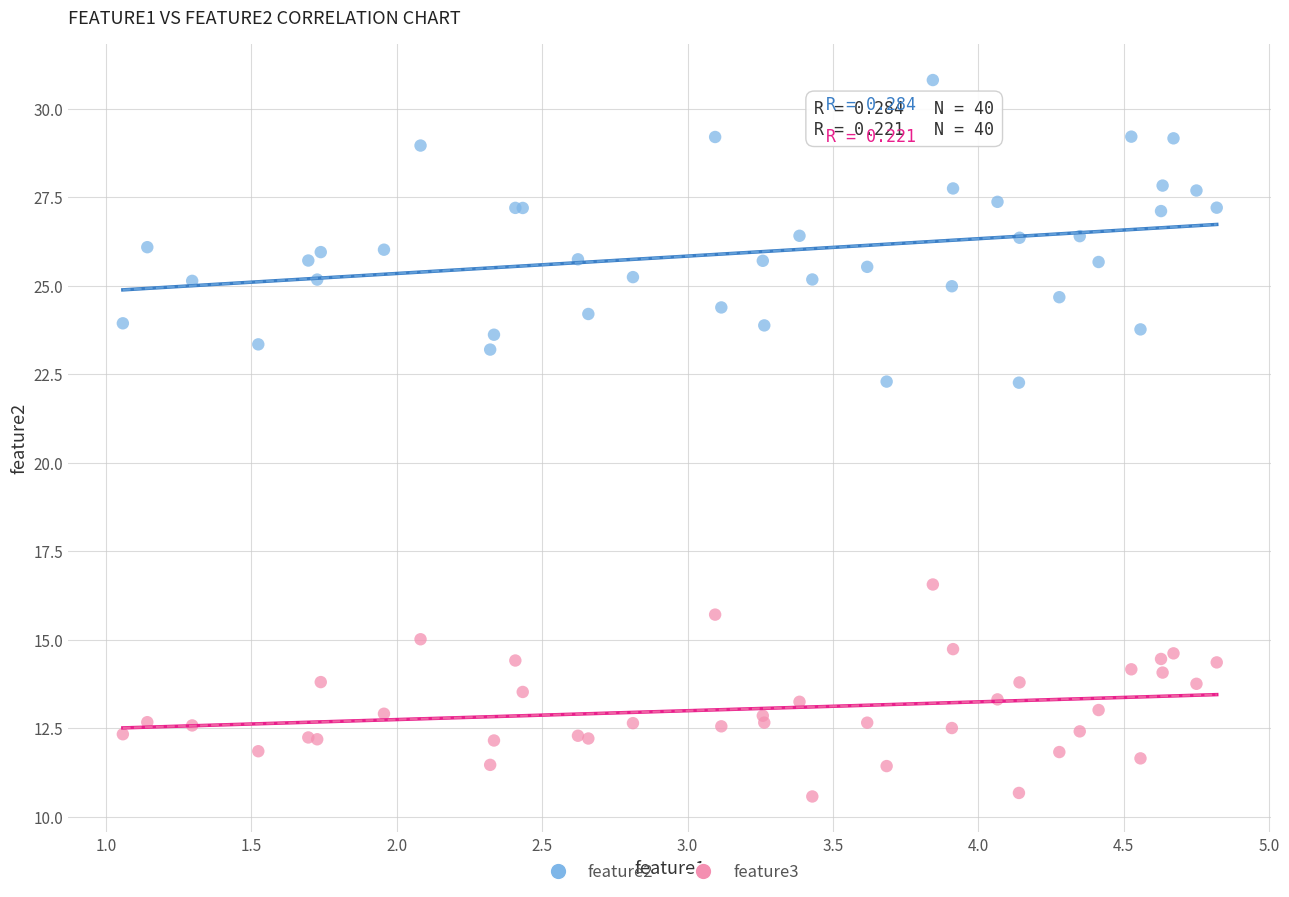

Which series reaches the maximum Y coordinate?

feature2